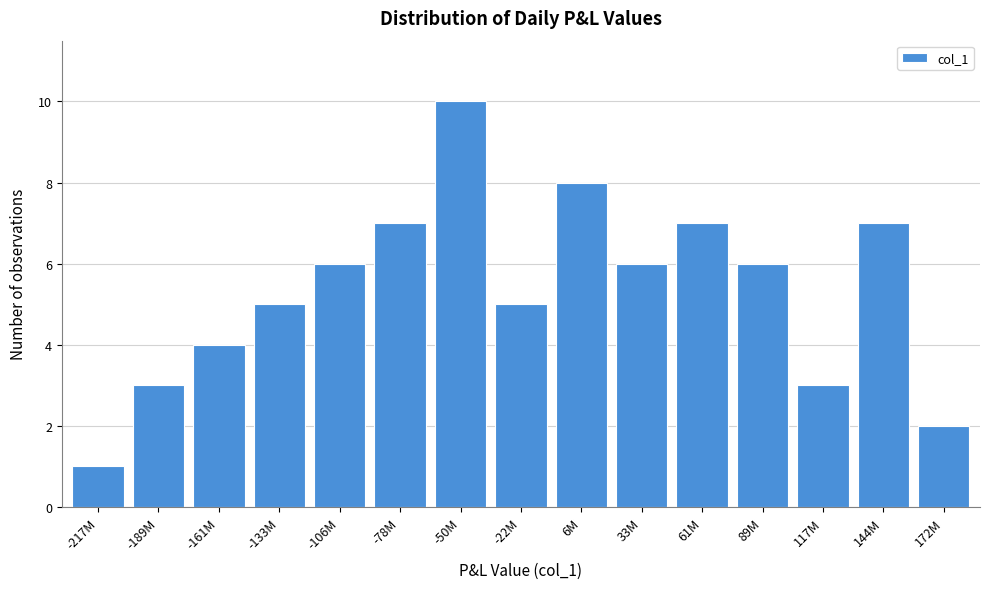

Reading right to left, list all the values displayed in this chart.

172M=2	144M=7	117M=3	89M=6	61M=7	33M=6	6M=8	-22M=5	-50M=10	-78M=7	-106M=6	-133M=5	-161M=4	-189M=3	-217M=1